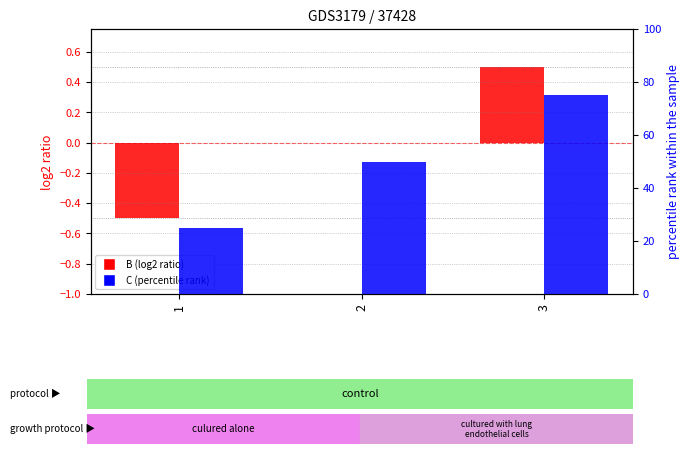

List the labels in order of B (log2 ratio) value, smallest first.

1, 2, 3